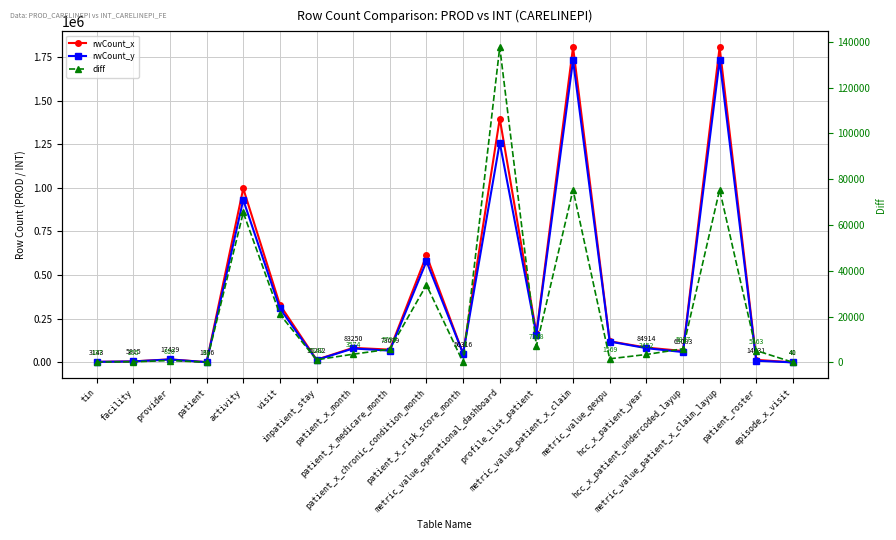

In rwCount_y, how many points are higher than both neighbors (excluding endpoints)?

7